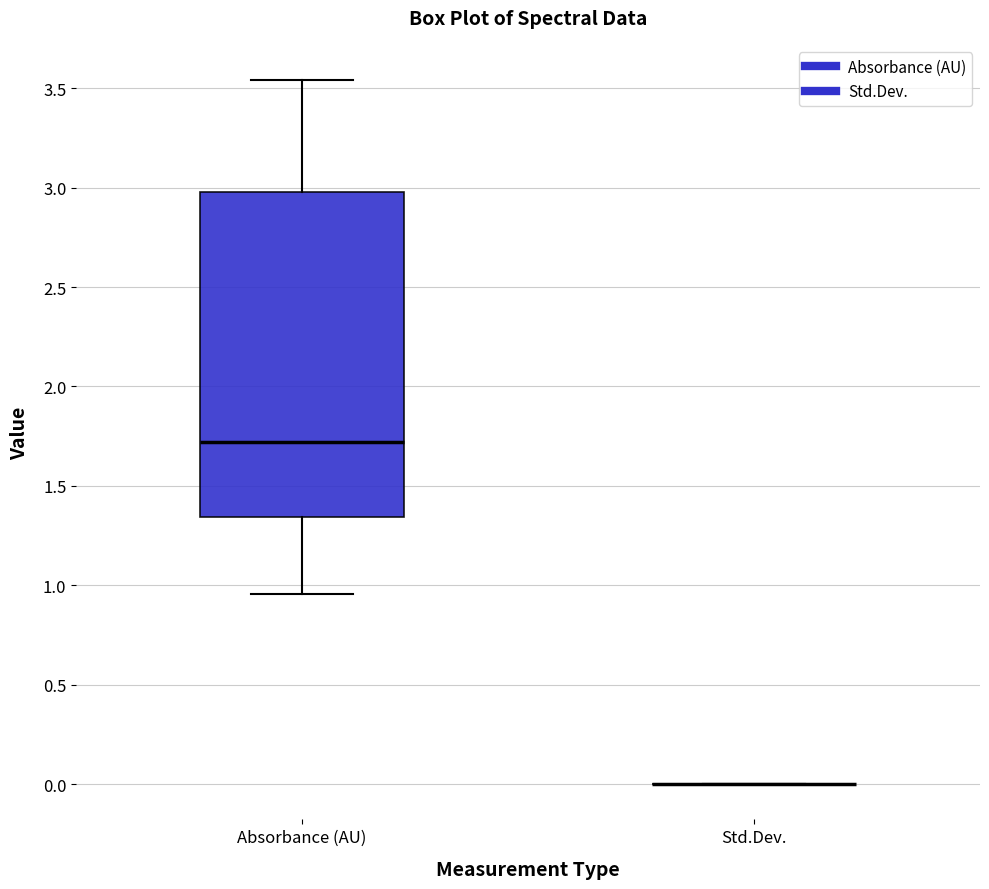

Reading left to right, read every box against the y-axis: the position of its median line, the range the box covers, and the ends of its whiskers. The values are not printed on the chart, so give them approximately, as read against the axis.

Absorbance (AU): median 1.70, box 1.35 to 3.00, whiskers 0.95 to 3.55
Std.Dev.: box collapsed to a line at 0.00, whiskers 0.00 to 0.00